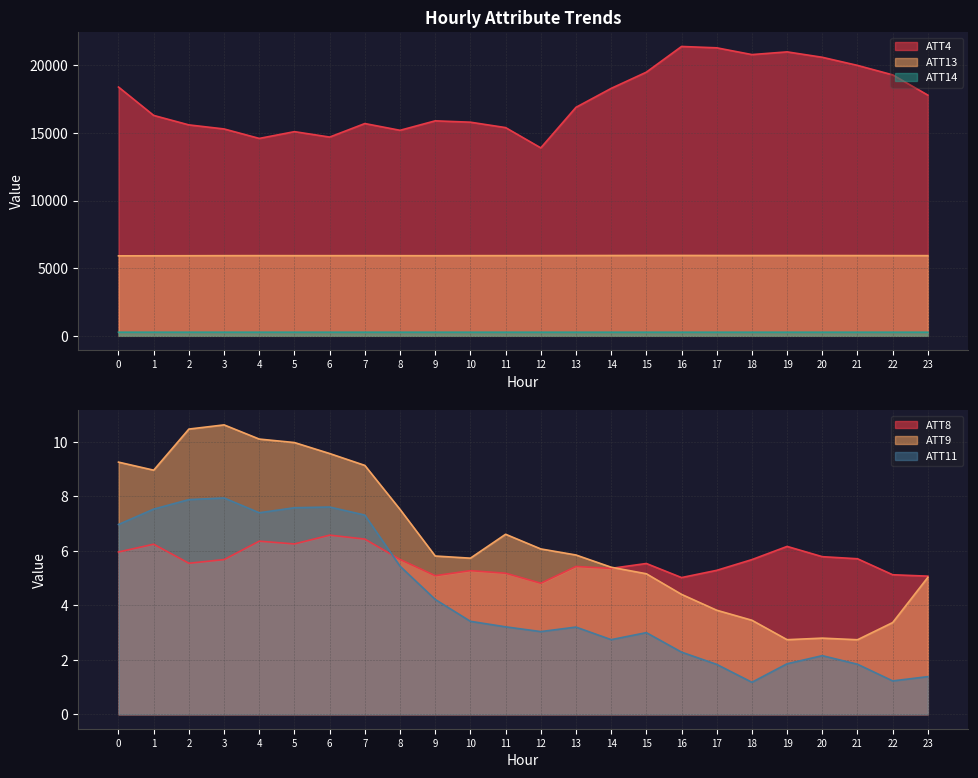

What is the total value across all series at 18?

27017.5